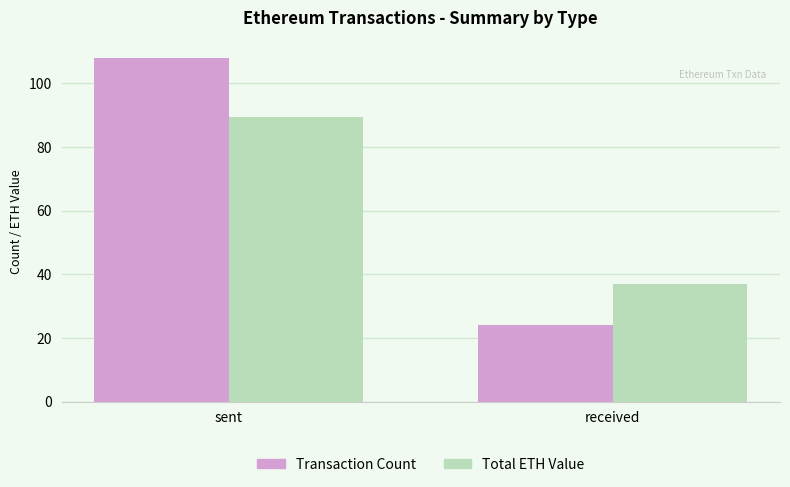

Which label corresponds to the largest value in the chart?

sent